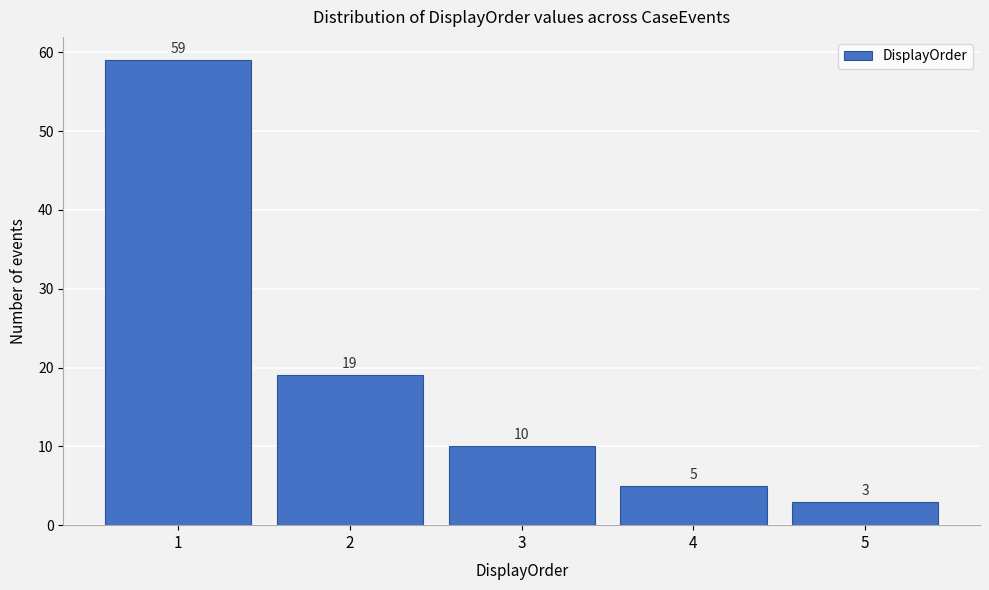

Reading left to right, what are all the values shown in this chart?

59	19	10	5	3